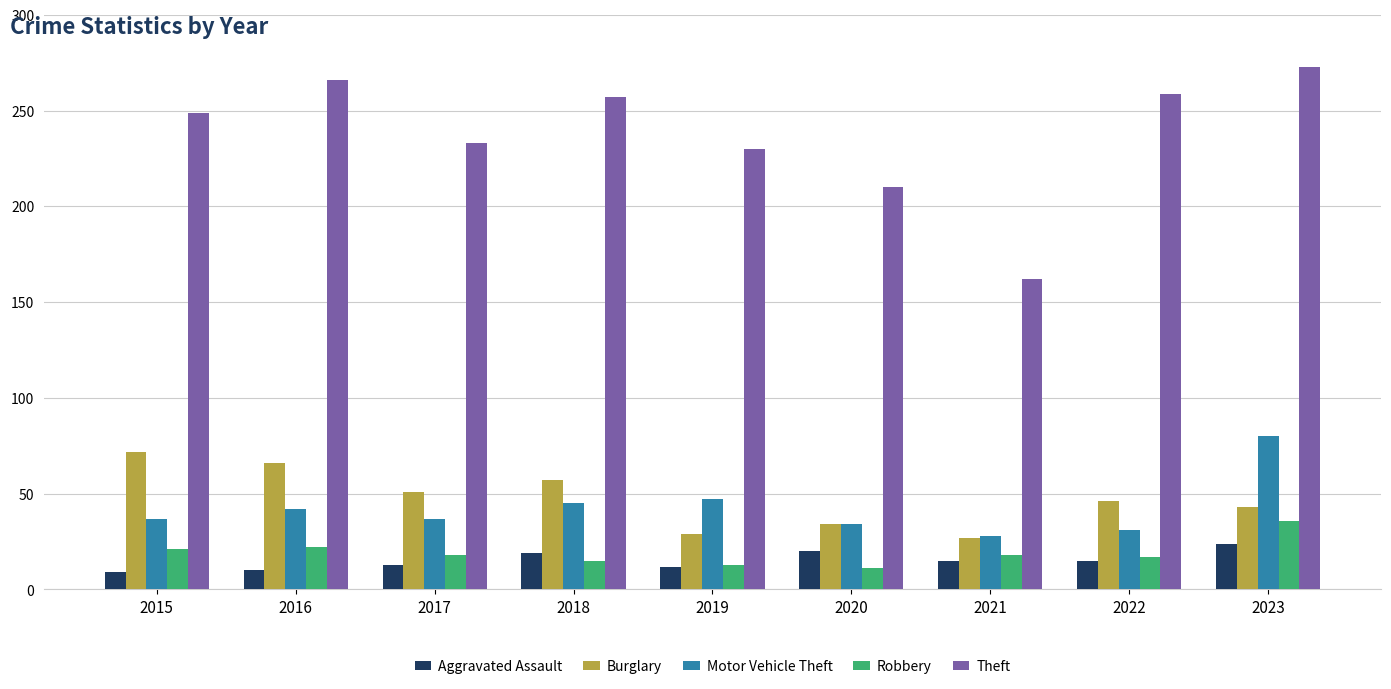

What value does the Motor Vehicle Theft series have at 2017, to the nearest 5?

35